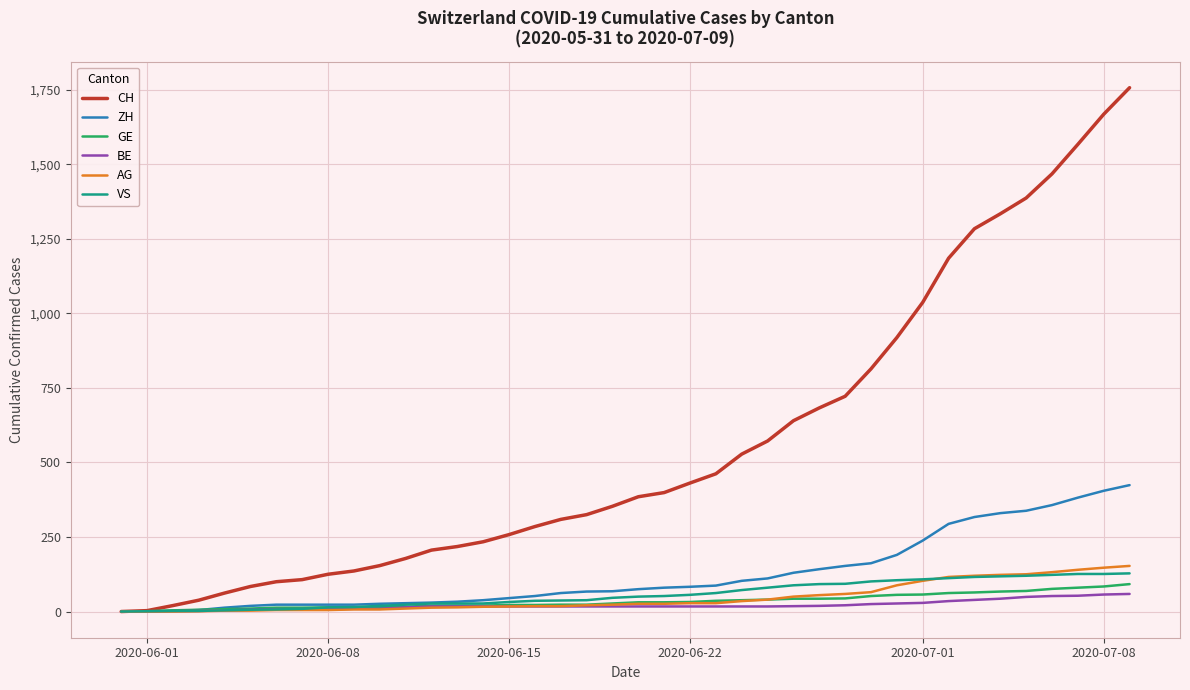

Which series has the largest total across all categories?

CH